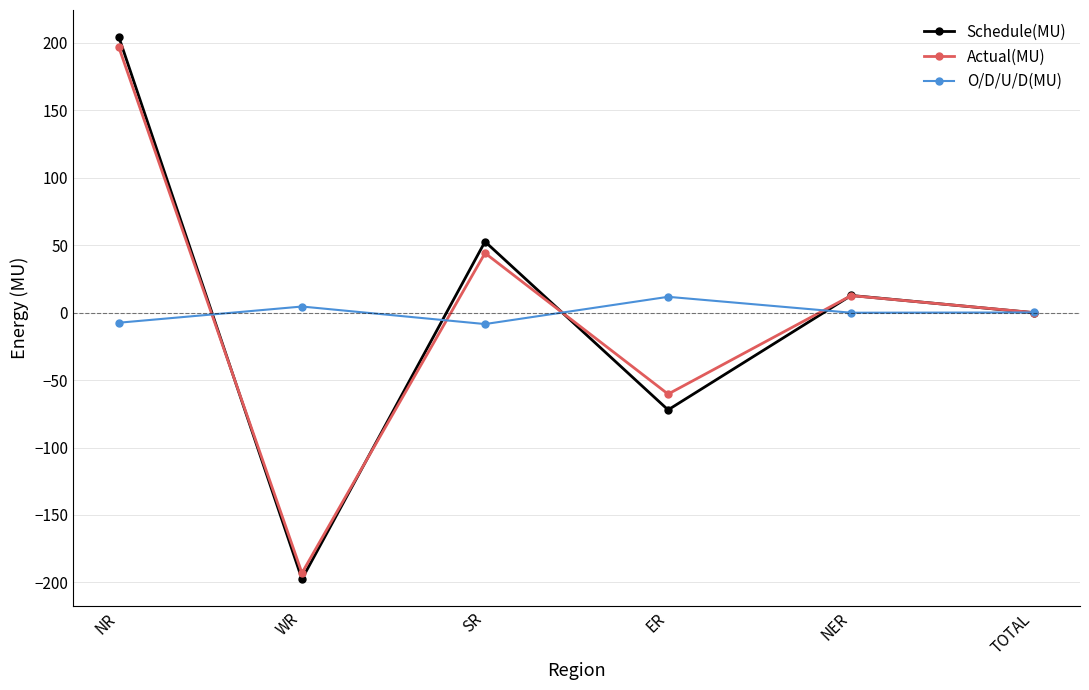

Does the chart display data point markers on the line(s)?

Yes